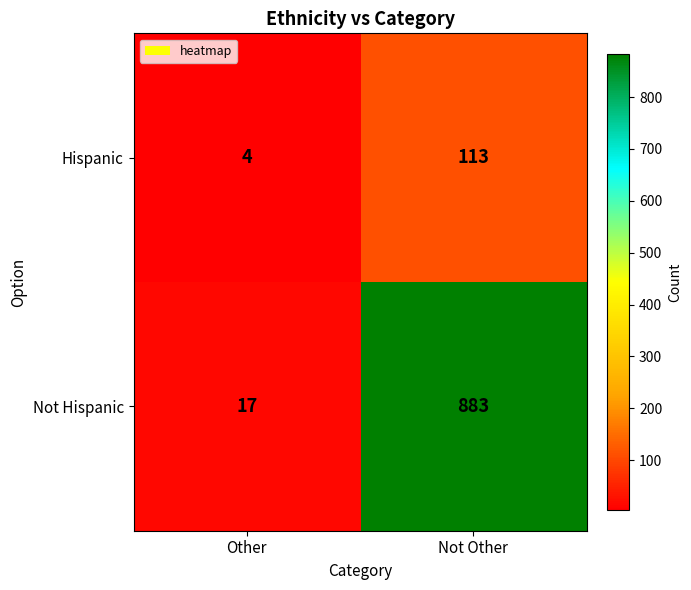

Rank the series at Not Other from highest to lowest value.

Not Hispanic, Hispanic